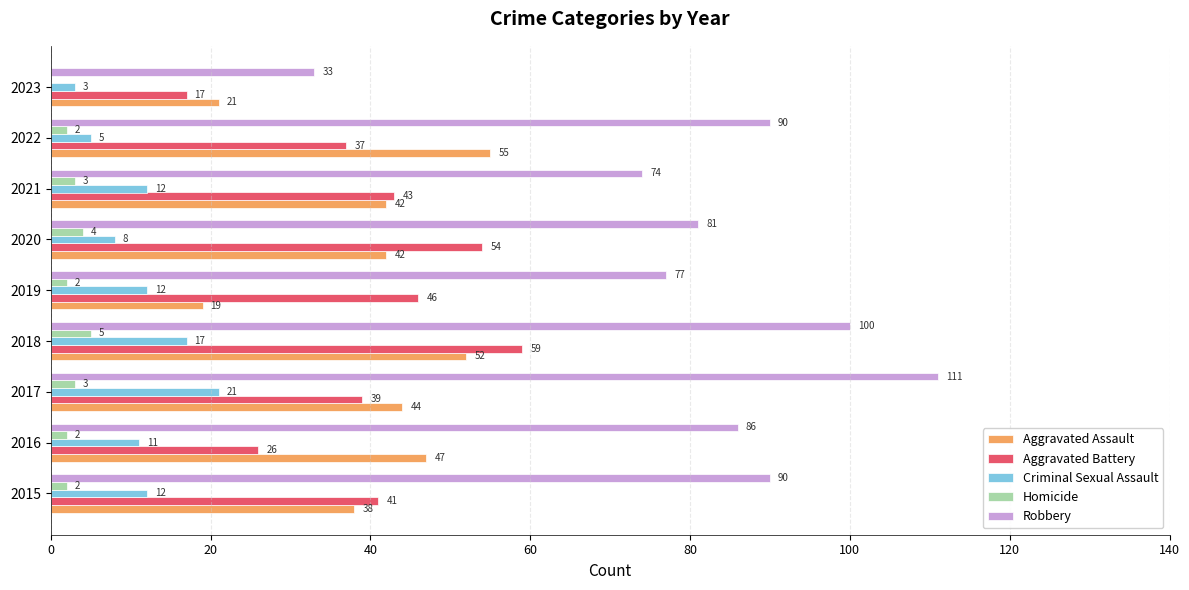

Read the Robbery value at 2023, to the nearest 10.

30